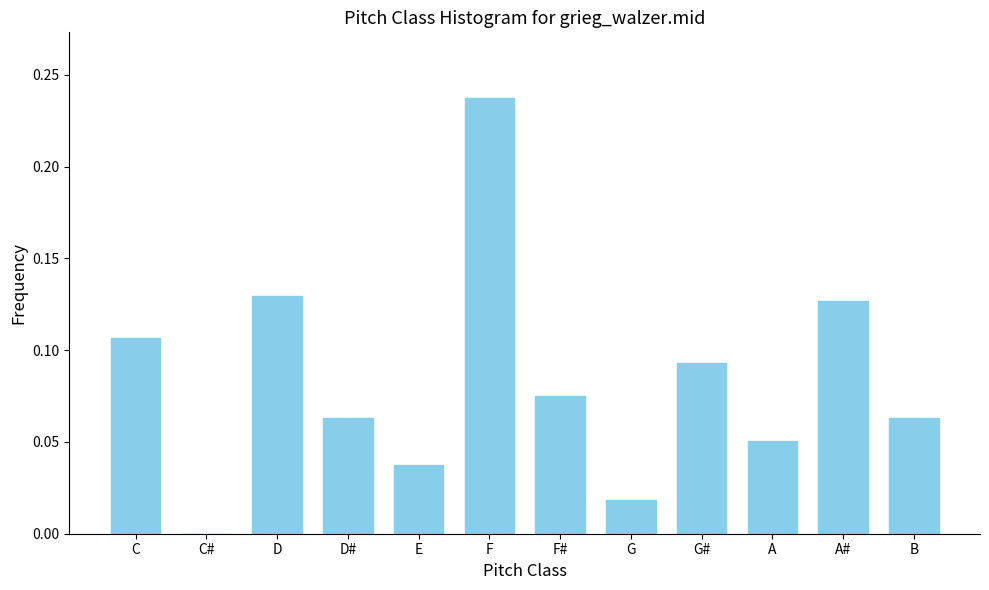

The value at D is 0.0. True or false?

False